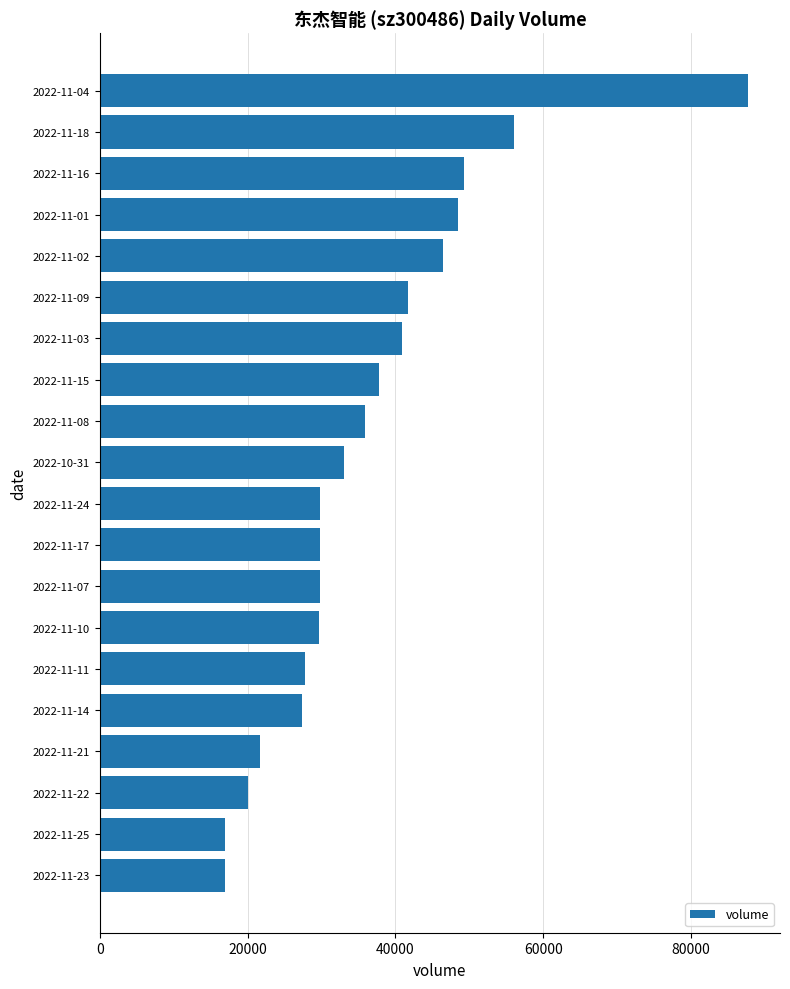

Which label corresponds to the largest value in the chart?

2022-11-04